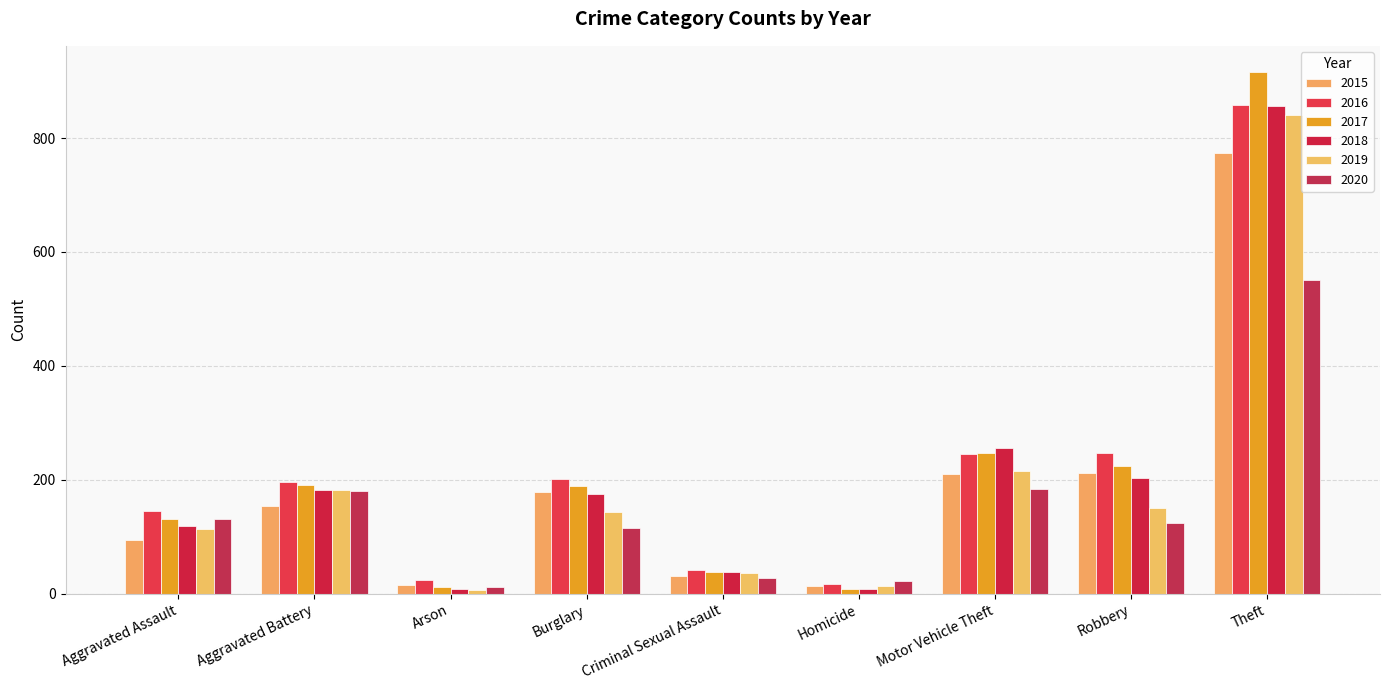

How many bars are there in each group?

6